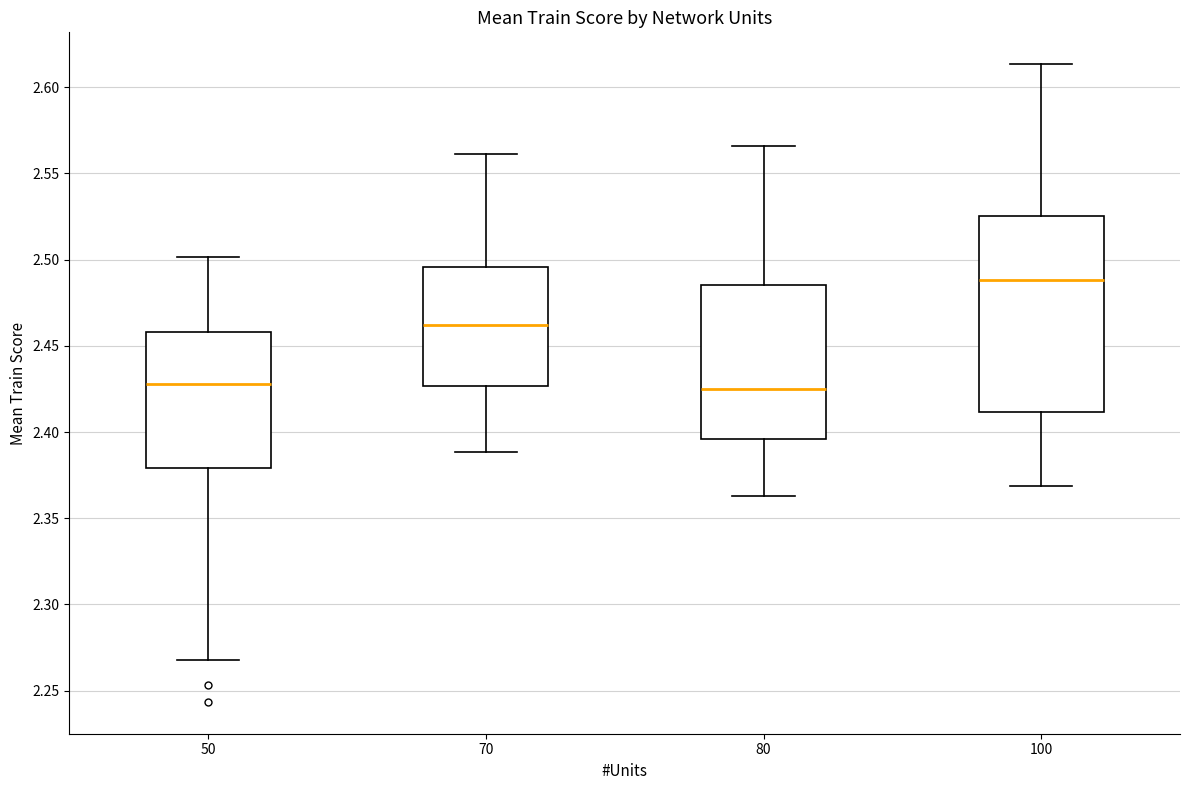

Reading left to right, transcribe this box plot: for each box, give where its median line is, the range the box spans, and where its two whiskers end, as read against the y-axis. The values are not printed on the chart, so give them approximately, as read against the axis.

50: median 2.430, box 2.380 to 2.460, whiskers 2.270 to 2.500
70: median 2.460, box 2.425 to 2.495, whiskers 2.390 to 2.560
80: median 2.425, box 2.395 to 2.485, whiskers 2.365 to 2.565
100: median 2.490, box 2.410 to 2.525, whiskers 2.370 to 2.615